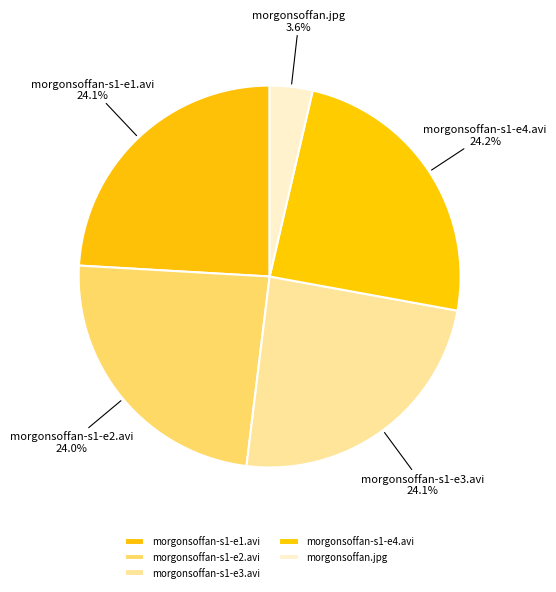

Combined, do morgonsoffan.jpg and morgonsoffan-s1-e4.avi account for over 50%?

No